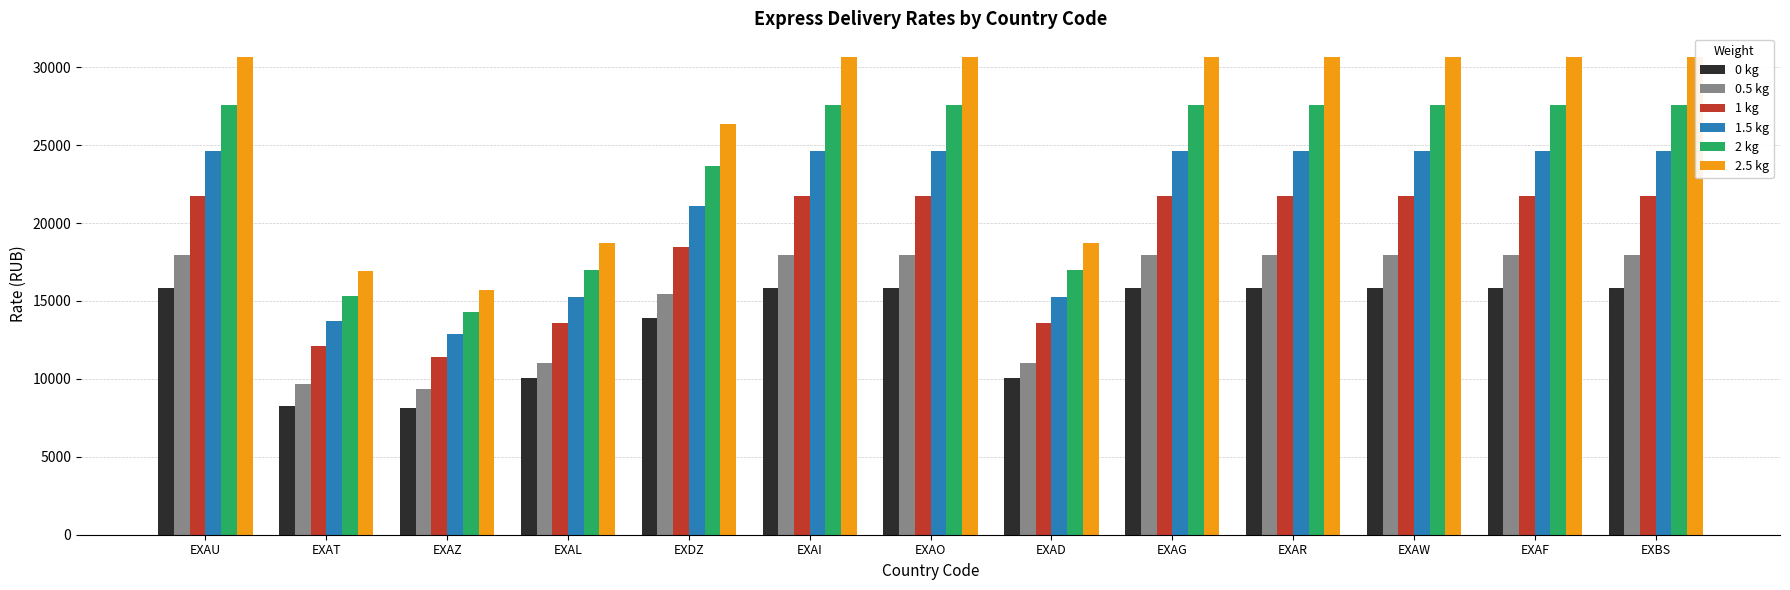

What is the total value across all series at EXAD?

85645